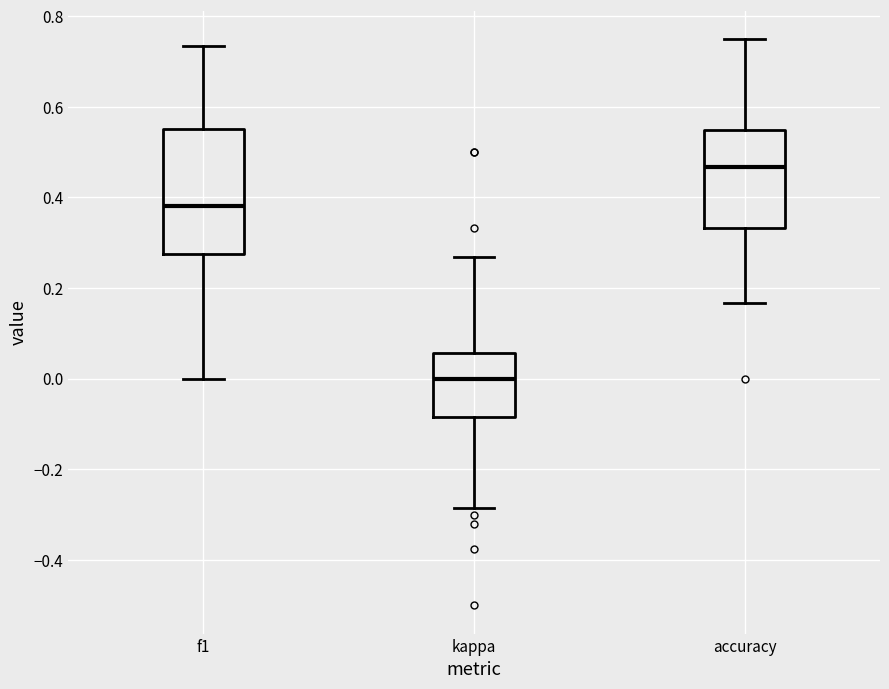

Reading left to right, transcribe this box plot: for each box, give where its median line is, the range the box spans, and where its two whiskers end, as read against the y-axis. The values are not printed on the chart, so give them approximately, as read against the axis.

f1: median 0.38, box 0.28 to 0.56, whiskers 0.00 to 0.74
kappa: median 0.00, box -0.08 to 0.06, whiskers -0.28 to 0.26
accuracy: median 0.46, box 0.34 to 0.54, whiskers 0.16 to 0.76